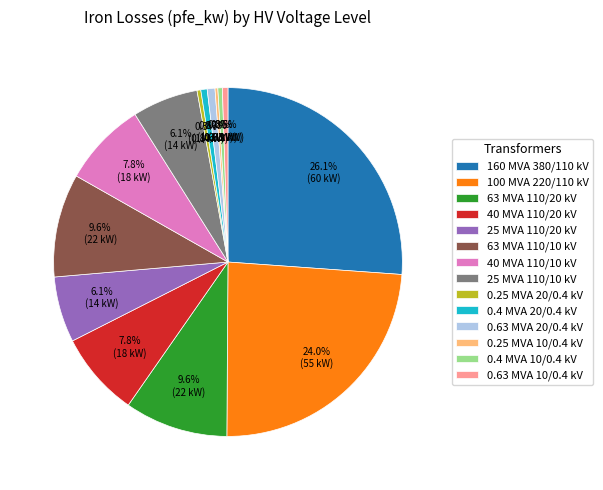

Is the sum of 40 MVA 110/20 kV and 40 MVA 110/10 kV greater than half?

No